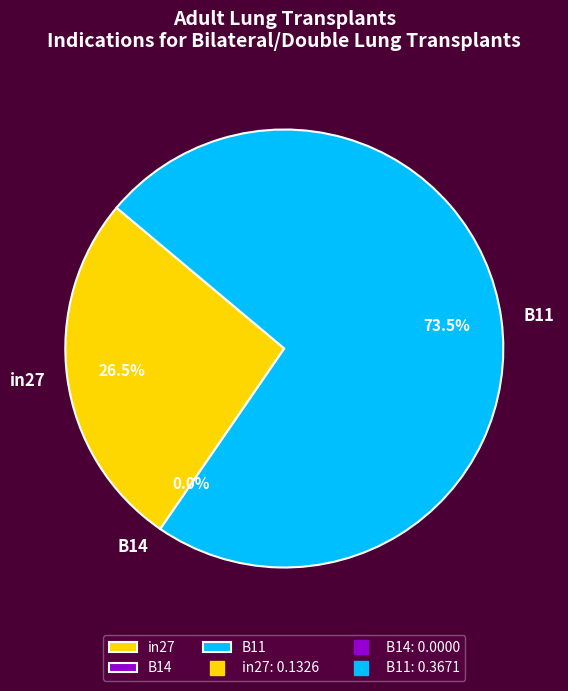

Rank the categories by value from highest to lowest.

B11, in27, B14